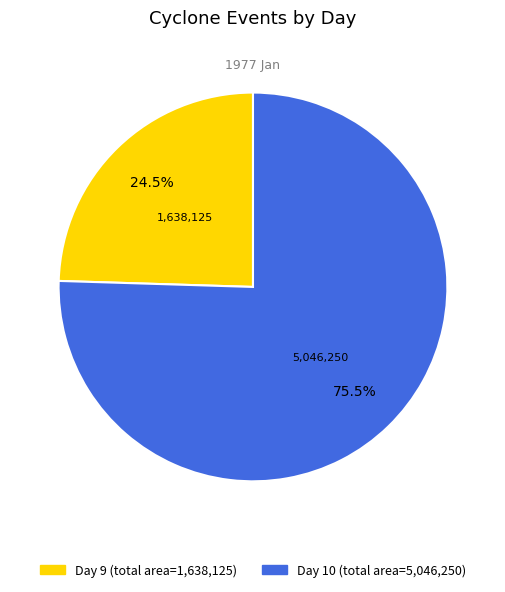

Is there any slice that represents more than half of the pie?

Yes